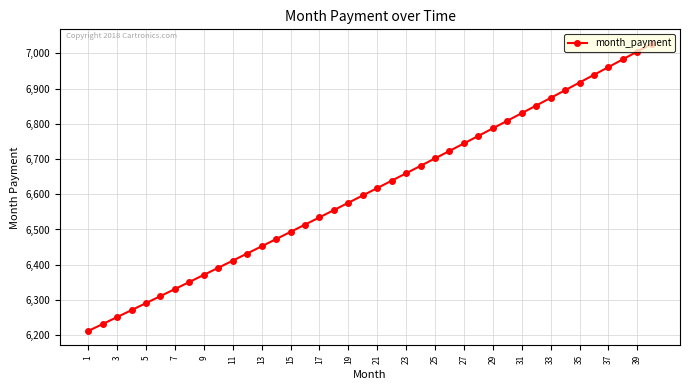

Count the number of categories in the chart.

40